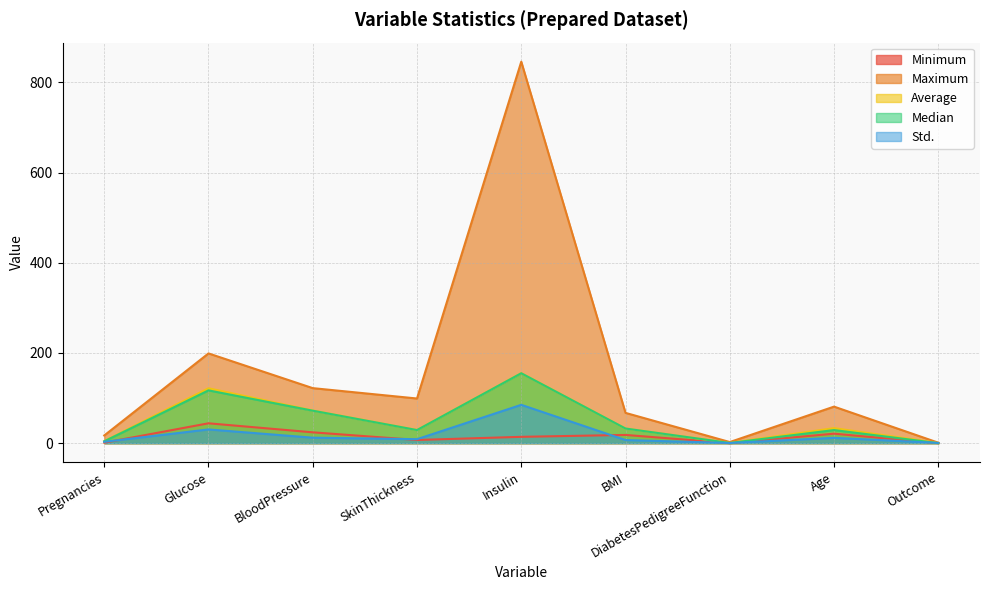

What position from the right is Glucose?

8